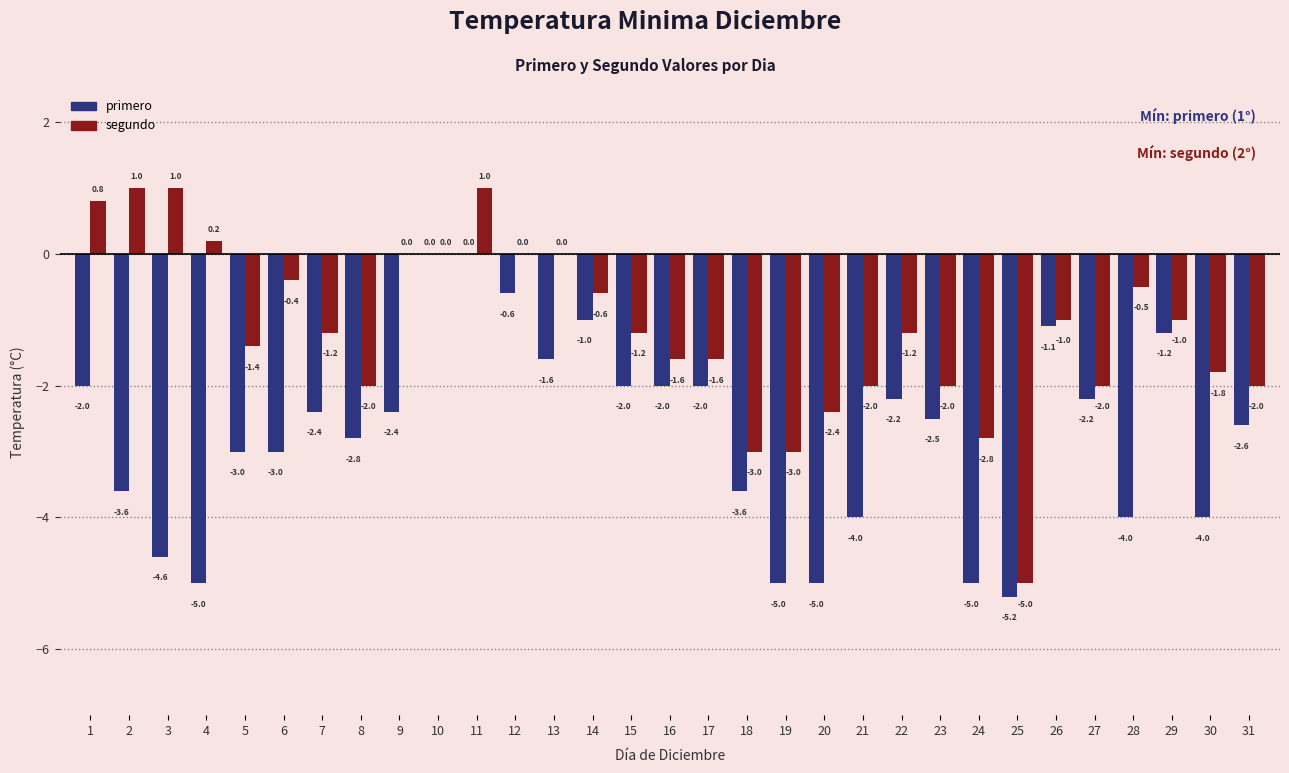

What is the sum of the primero values at 20 and 25?

-10.2